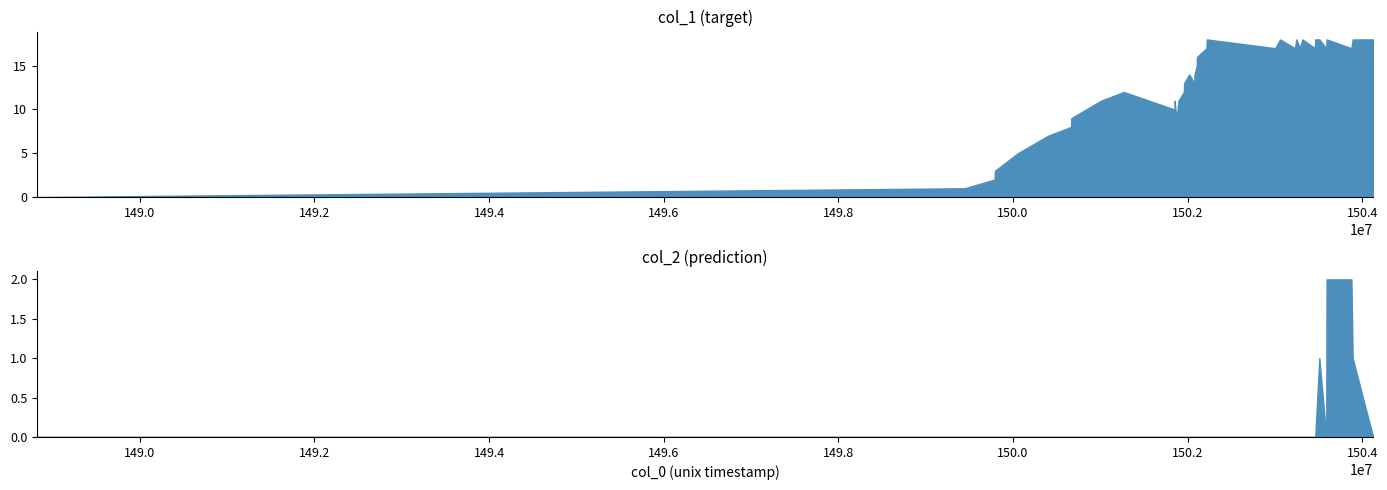

Between 16 and 25, which is larger?

25